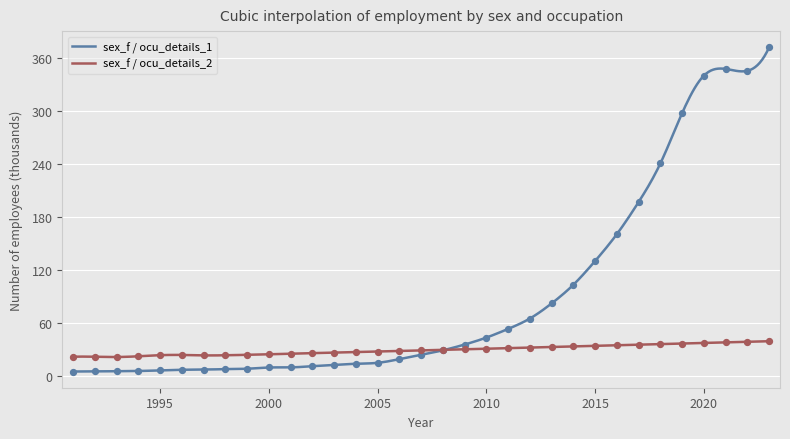

At how many categories does at least one series exceed 187?

7